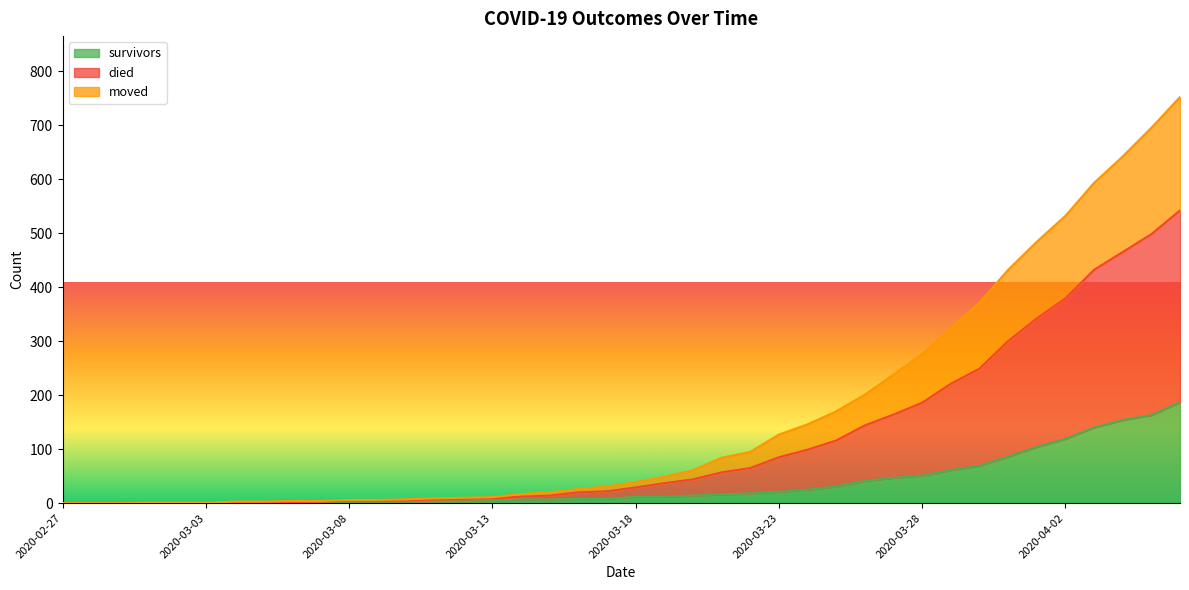

How many distinct data groups are displayed?

3